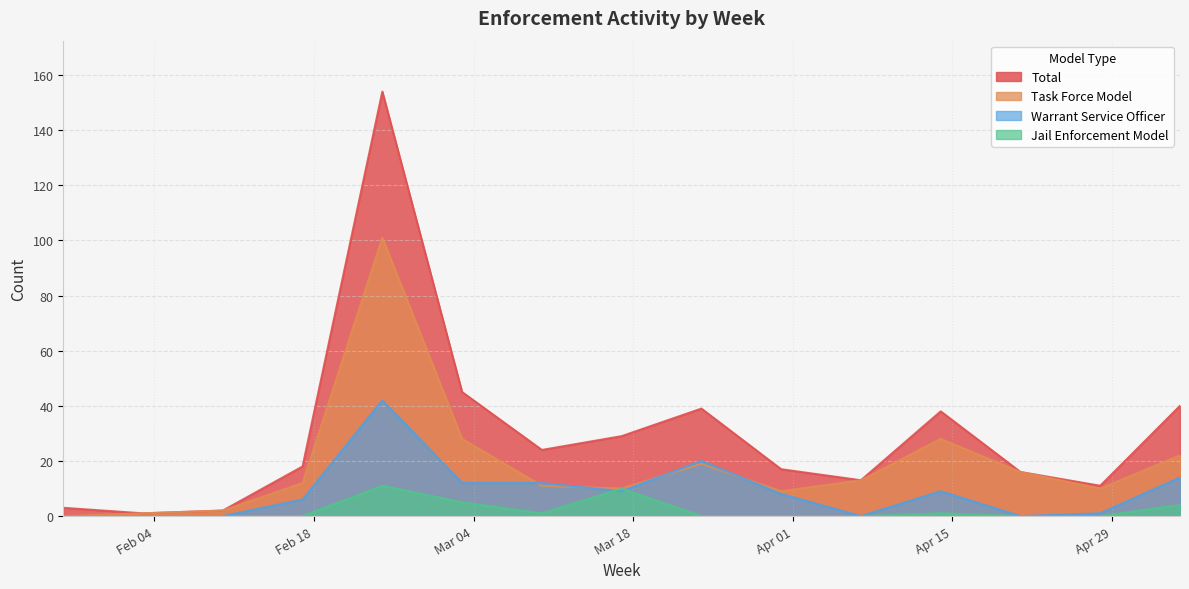

What is the total value across all series at 2025-03-03?

90